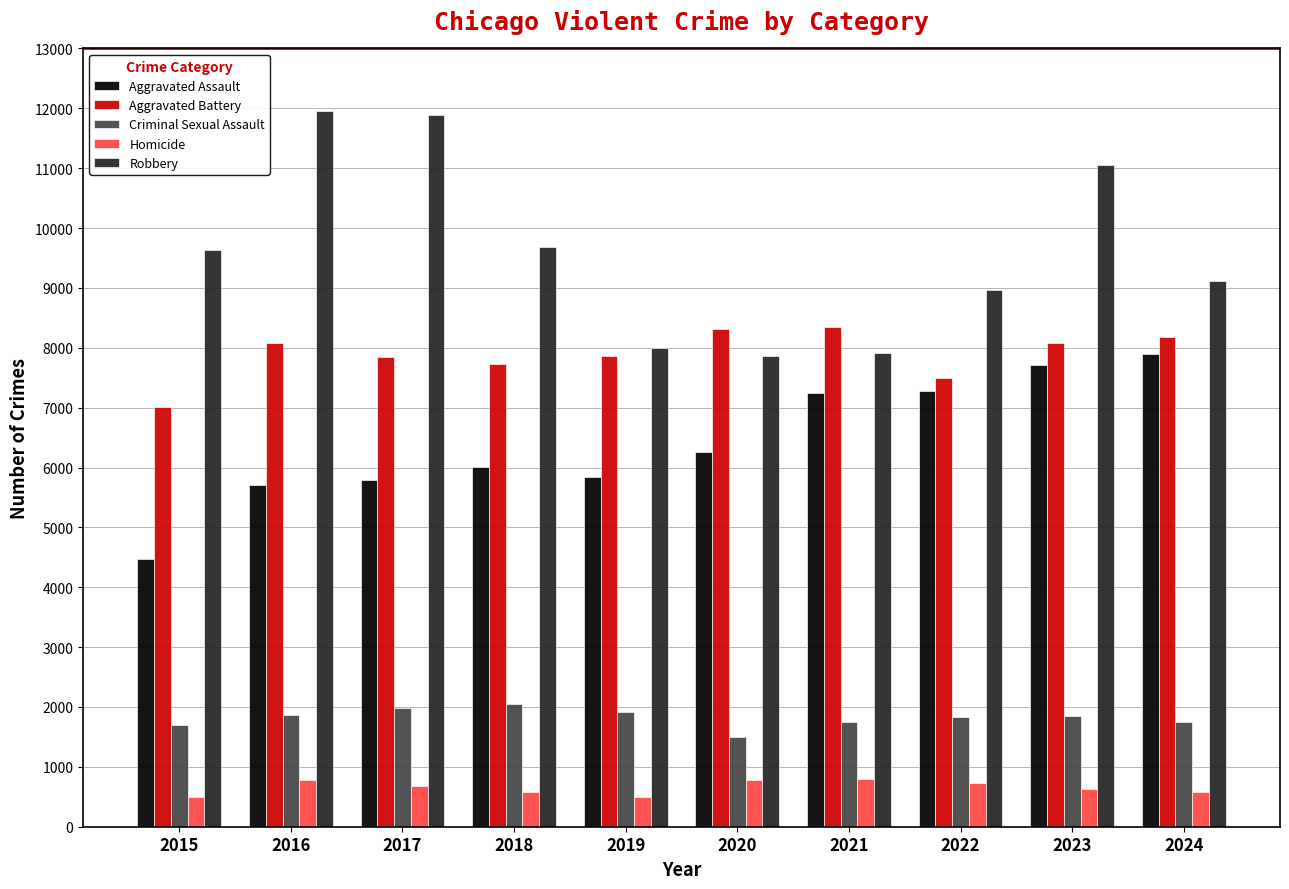

What is the lowest value of the Homicide series?

496